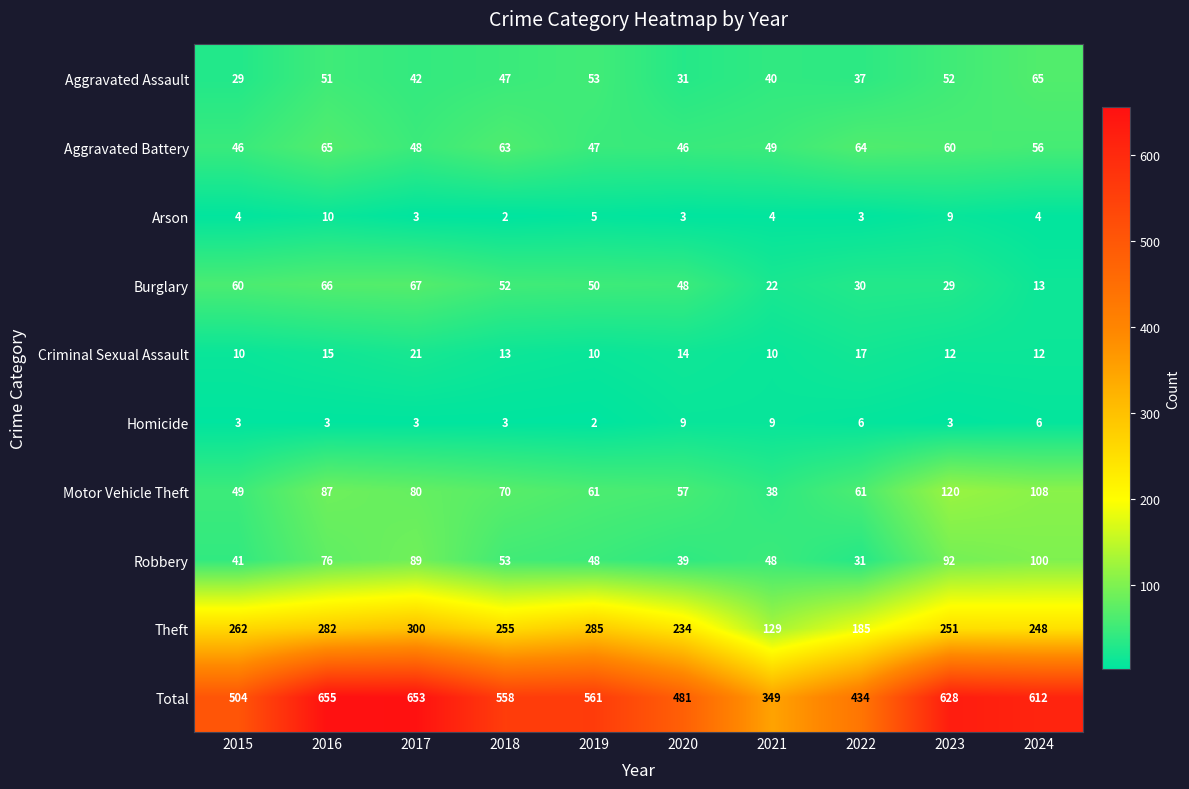

Which series changed the most between 2020 and 2022?

Theft